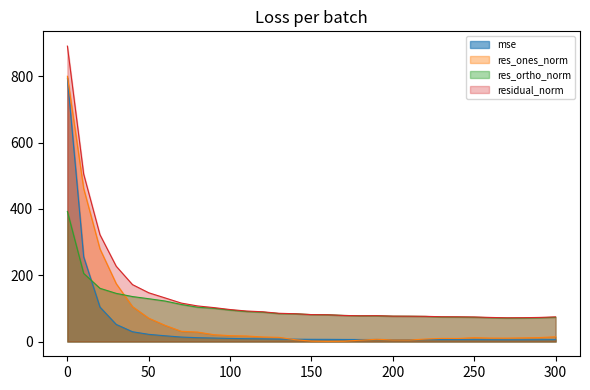

Rank the categories by residual_norm value from highest to lowest.

0, 10, 20, 30, 40, 50, 60, 70, 80, 90, 100, 110, 120, 130, 140, 150, 160, 170, 190, 180, 200, 210, 220, 230, 240, 300, 250, 290, 260, 280, 270